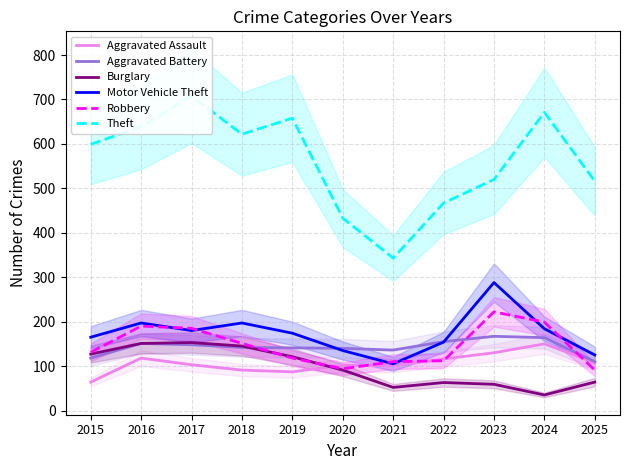

Which series has the widest spread of values?

Theft